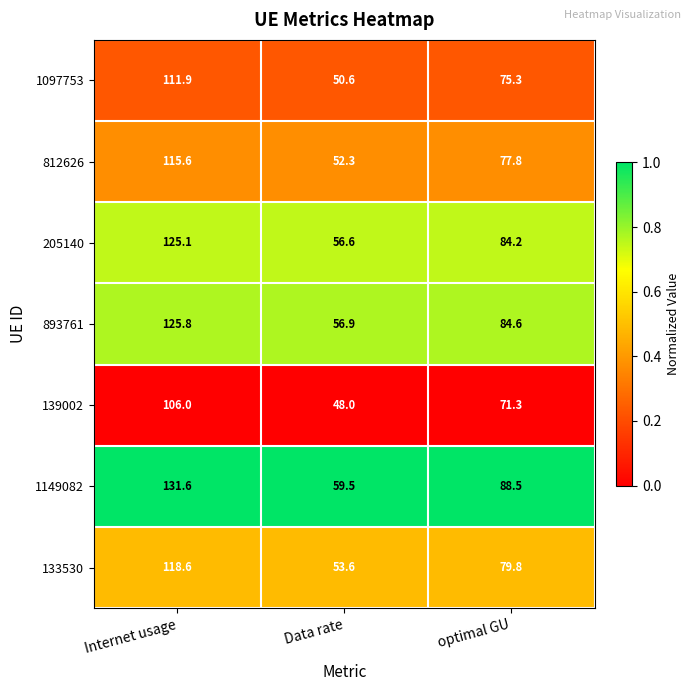

Count the number of categories in the chart.

3